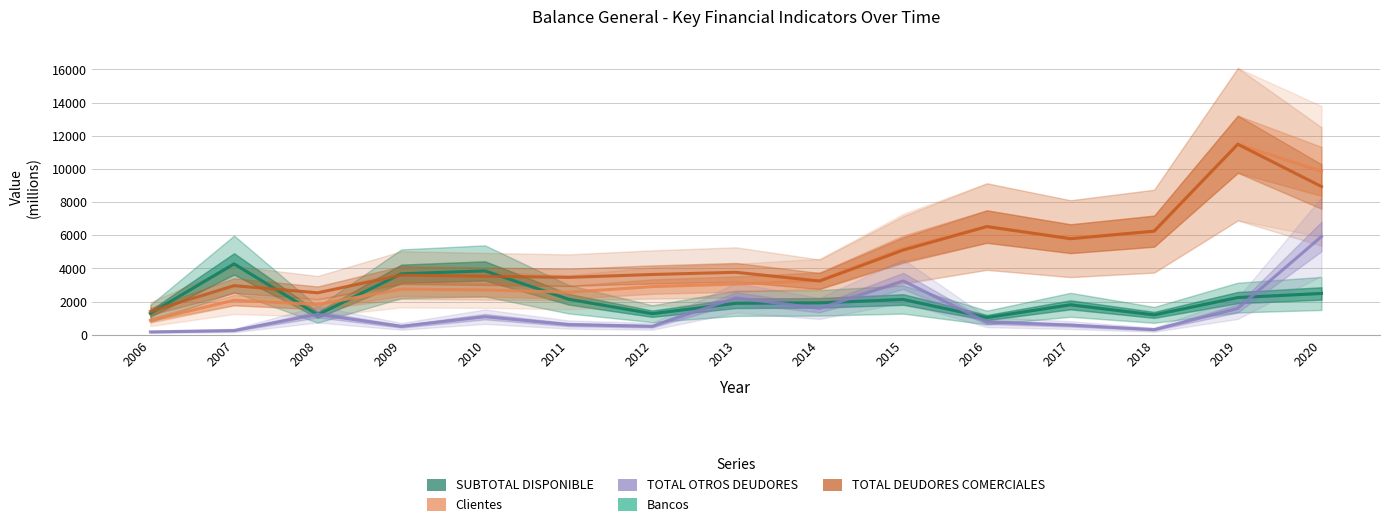

Is it true that Bancos equals 5361.0 at 2010?

False